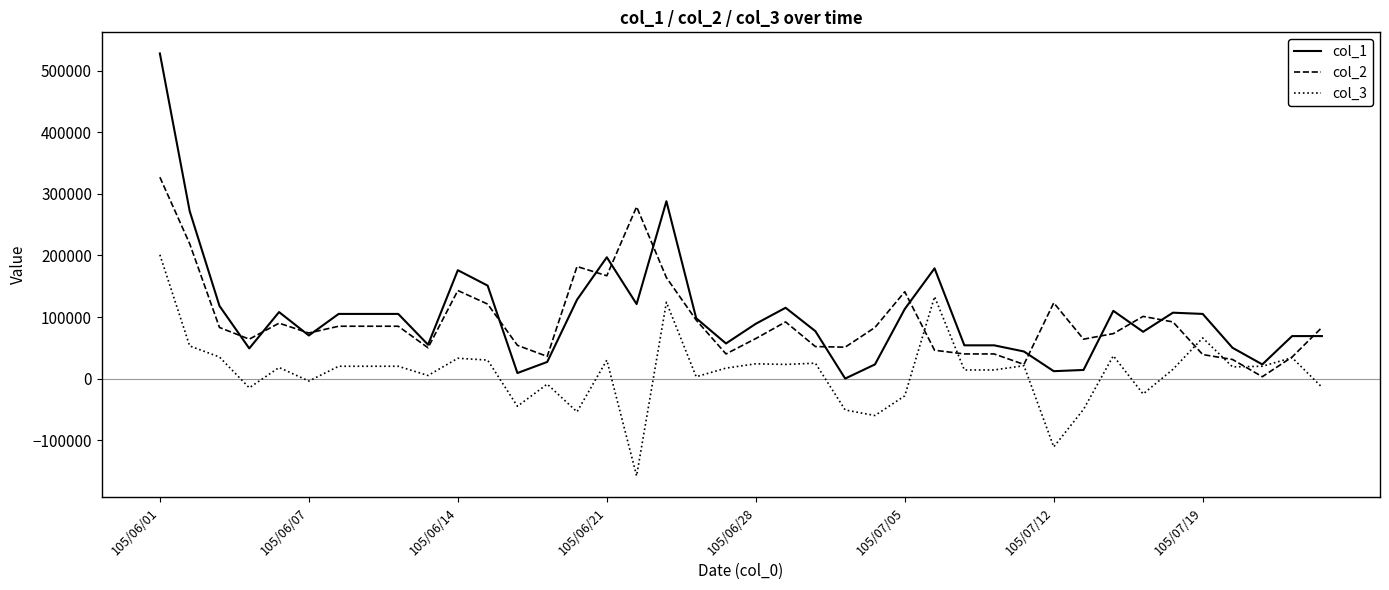

Which series has the widest spread of values?

col_1